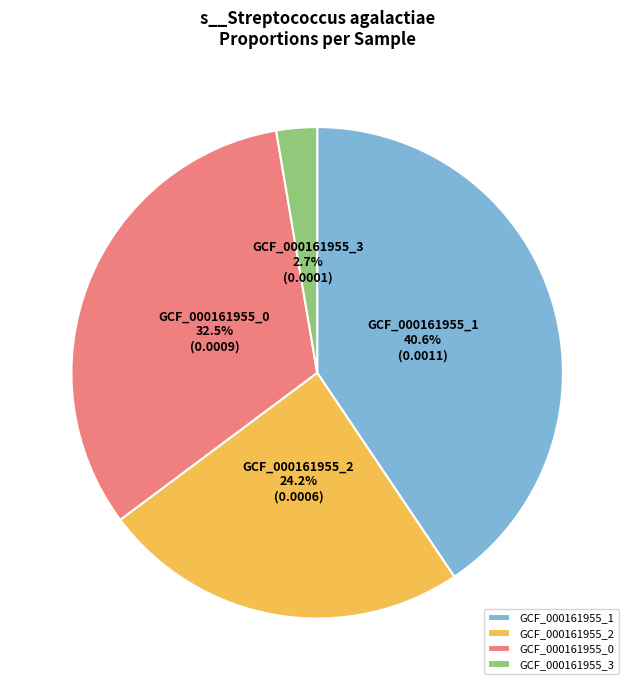

What is the largest slice in the pie chart?

GCF_000161955_1